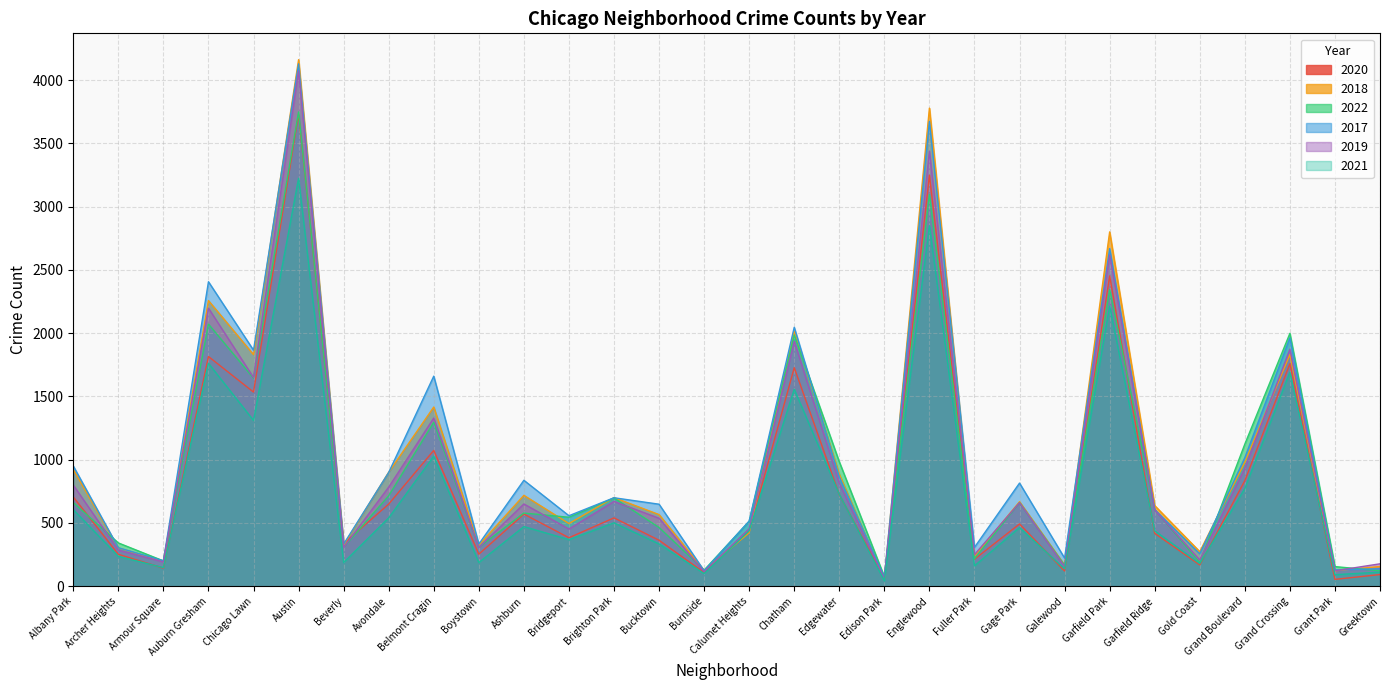

Reading left to right, list all the values displayed in this chart.

2020: 705	252	143	1815	1534	3730	337	649	1073	253	570	383	540	363	108	432	1727	723	62	3248	213	492	120	2452	418	168	834	1758	54	92
2018: 922	303	196	2257	1830	4161	325	901	1416	325	718	495	700	566	125	422	2016	885	56	3778	239	668	168	2800	637	273	980	1830	122	156
2022: 661	342	200	2071	1644	3748	307	715	1296	307	578	545	697	464	127	513	1985	983	75	3096	217	660	164	2344	606	187	1123	1998	155	122
2017: 950	304	201	2406	1865	4128	333	899	1660	333	837	557	699	648	122	515	2046	864	71	3673	307	815	222	2668	605	256	1016	1962	129	138
2019: 799	285	192	2197	1649	4072	306	783	1329	306	650	452	670	537	114	454	1935	815	59	3438	250	660	155	2618	602	207	932	1873	122	177
2021: 605	236	147	1761	1310	3223	187	540	1028	187	471	368	501	334	100	438	1556	726	43	2849	161	463	137	2213	438	179	772	1691	91	111